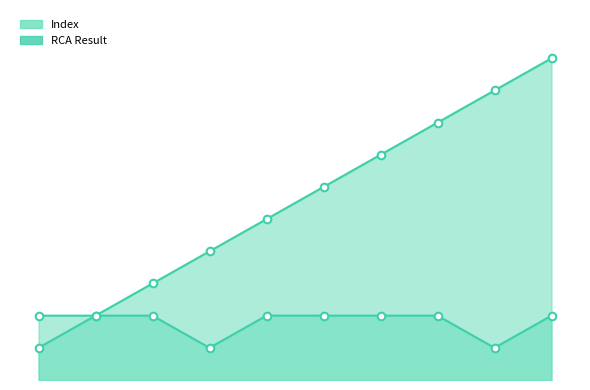

What are all the series names shown in the legend?

Index, RCA Result